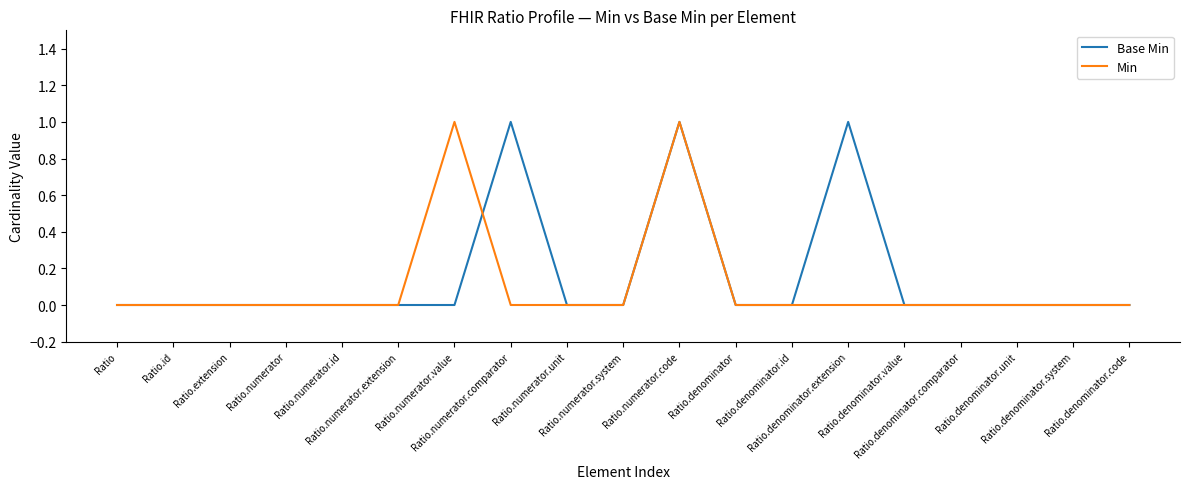

At which category does Base Min reach its first local peak?

Ratio.numerator.comparator